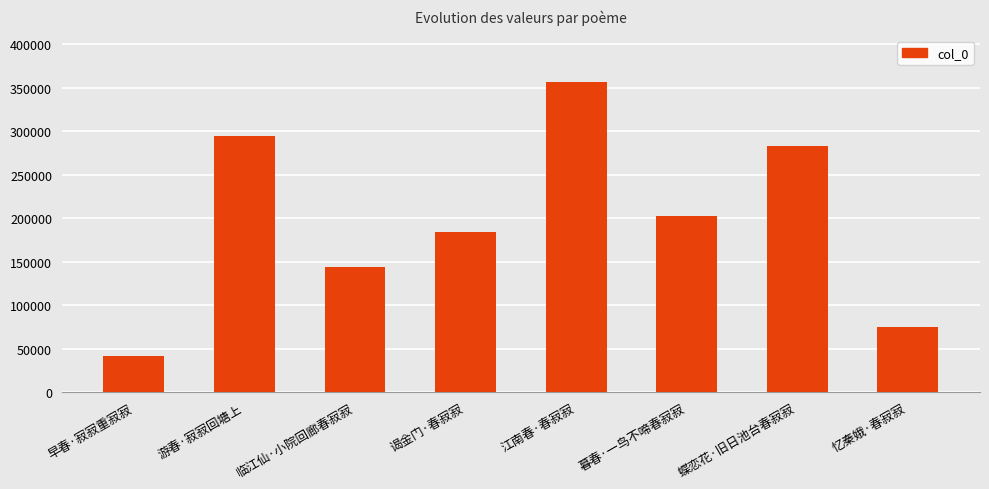

What is the sum of the values at 早春·寂寂重寂寂 and 江南春·春寂寂?

398707